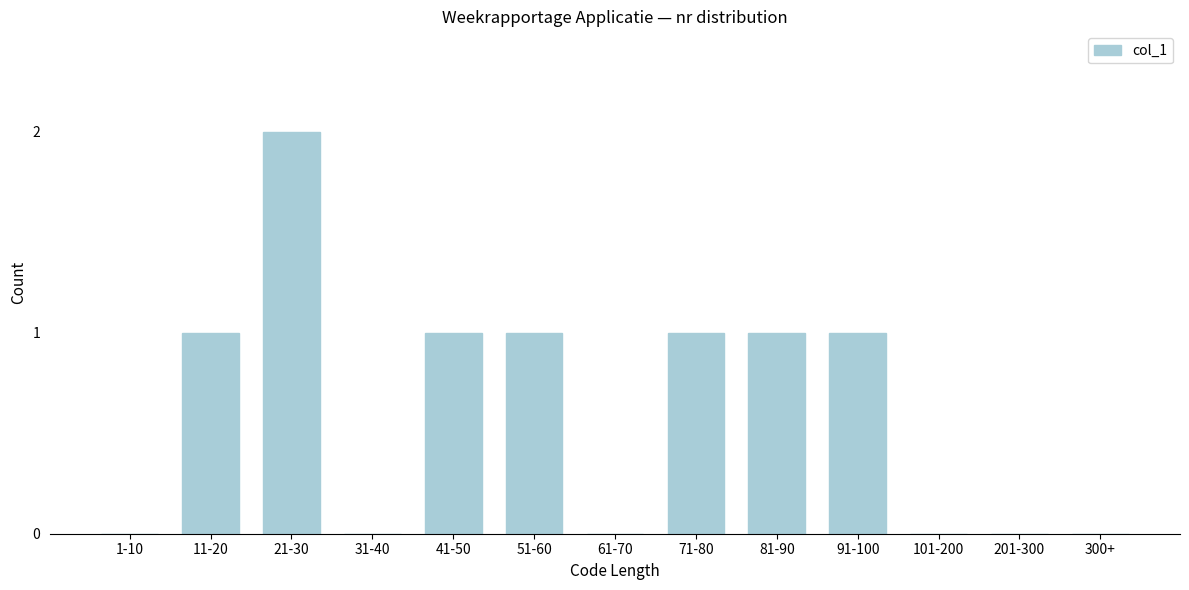

Reading right to left, what are all the values shown in this chart?

300+=0	201-300=0	101-200=0	91-100=1	81-90=1	71-80=1	61-70=0	51-60=1	41-50=1	31-40=0	21-30=2	11-20=1	1-10=0